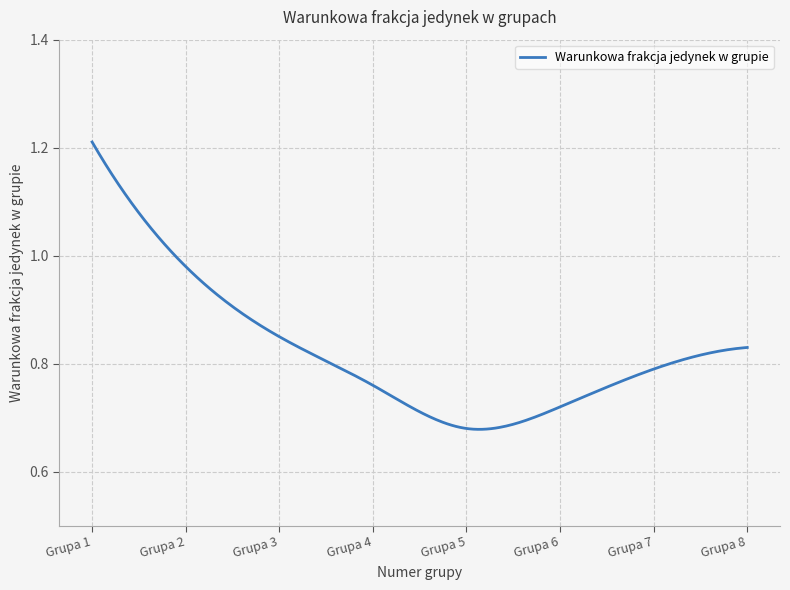

What is the difference between the maximum and minimum values?

0.5